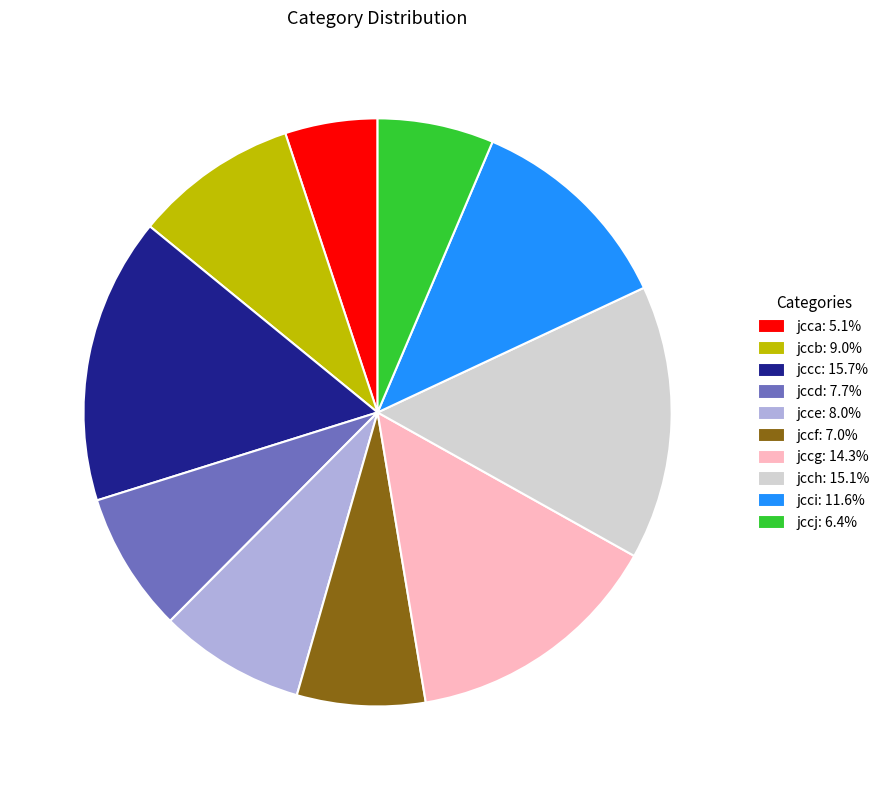

Combined, do jccf and jccd account for over 50%?

No